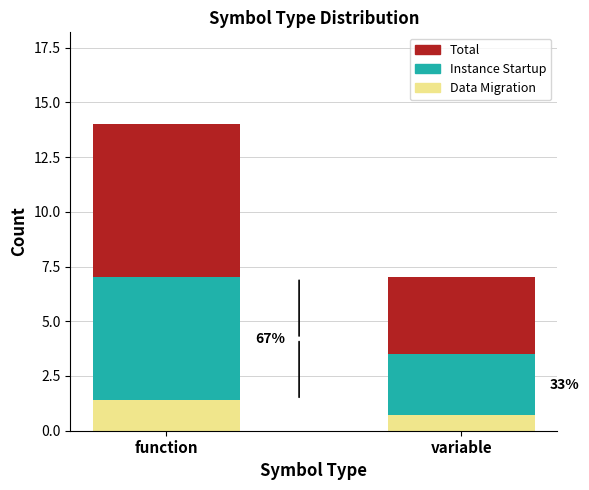

True or false: Data Migration has a value of 0.7 at variable.

True